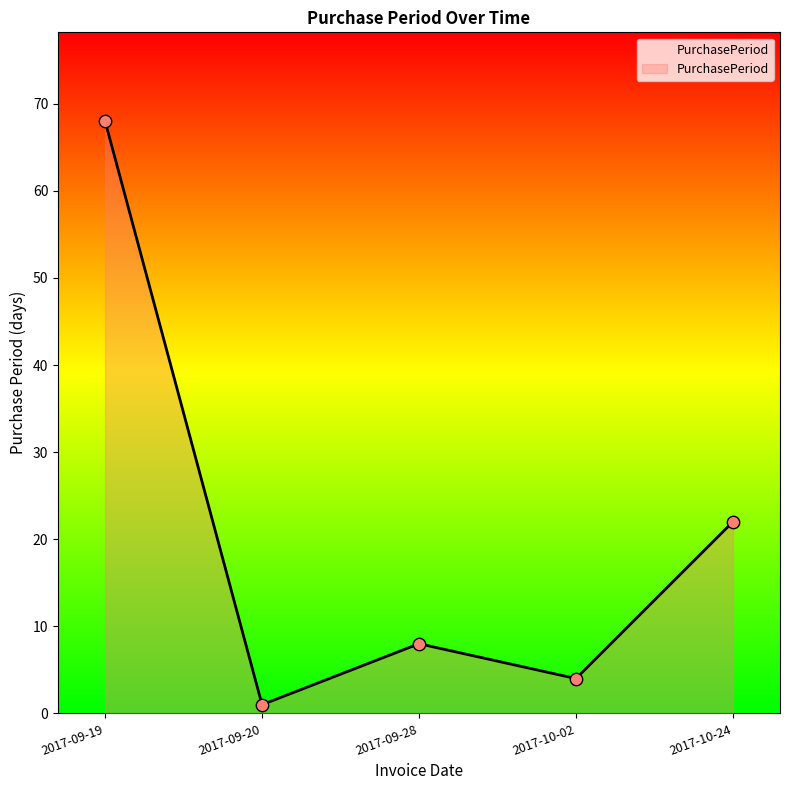

Approximately how many times larger is the value at 2017-09-19 compared to 2017-09-20?

68.0